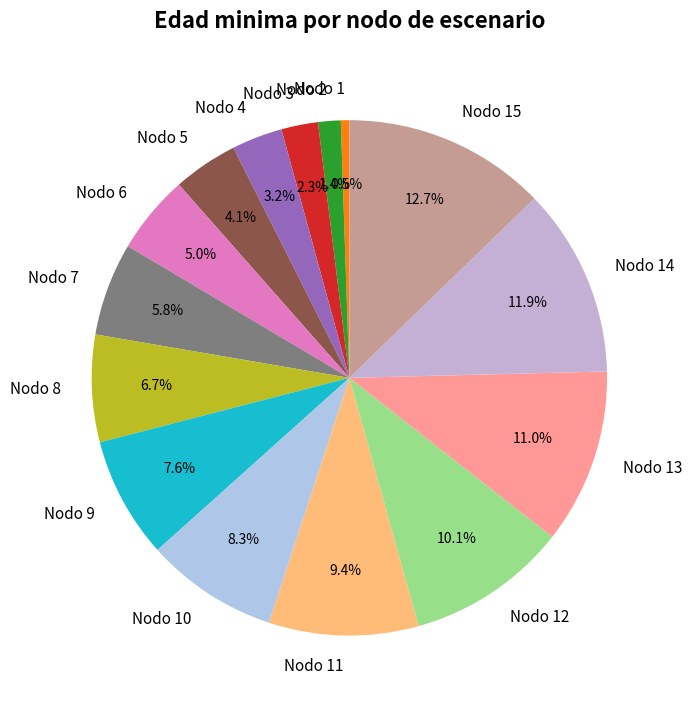

Does any single category account for the majority?

No